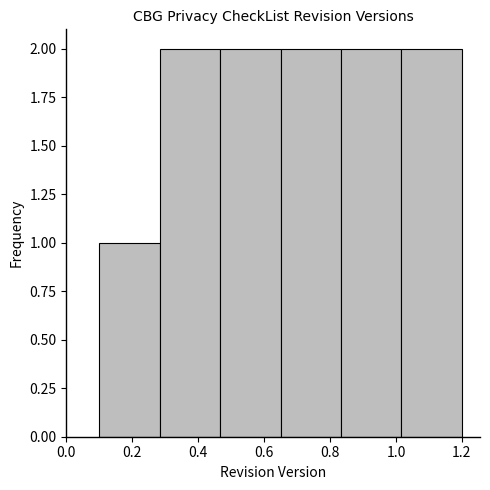

Reading left to right, transcribe this chart: for each bar, give the range it covers on the x-axis and its height. Neither the bar edges nor the heights are printed on the chart, so give them approximately, as read against the axes.

0.10 to 0.28: 1
0.28 to 0.46: 2
0.46 to 0.66: 2
0.66 to 0.84: 2
0.84 to 1.02: 2
1.02 to 1.20: 2